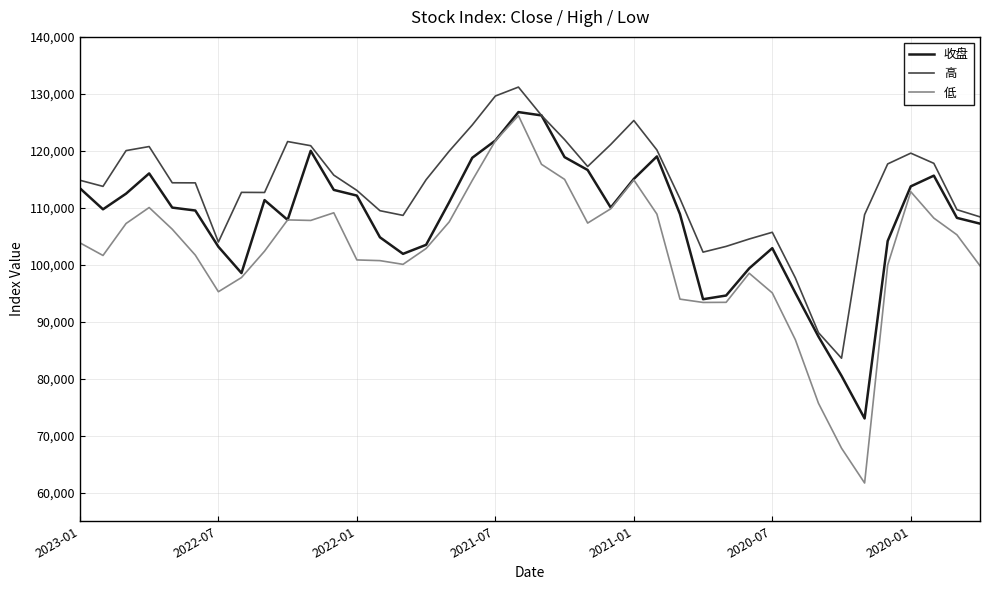

What is the minimum value for 低?

61691